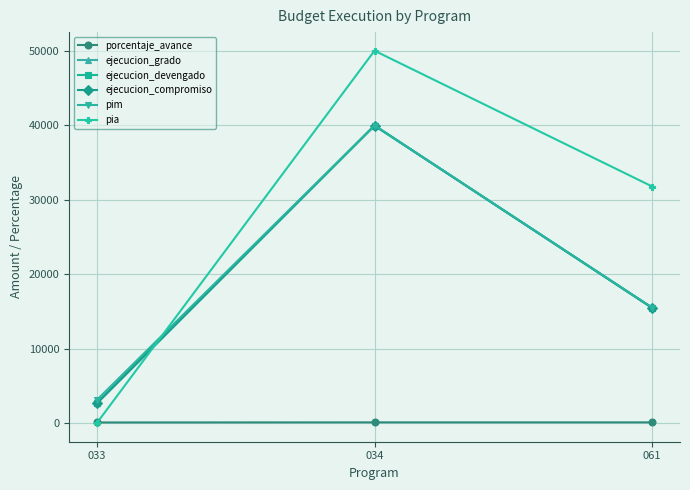

What is the sum of all ejecucion_compromiso values?

58076.0